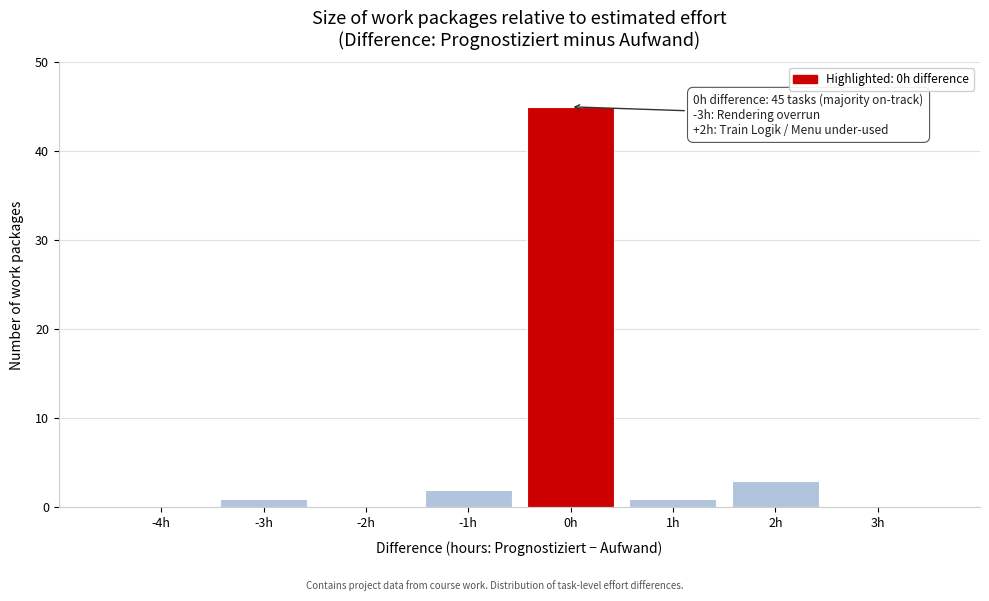

Which range on the x-axis has the tallest bar?

-0.5 to 0.5